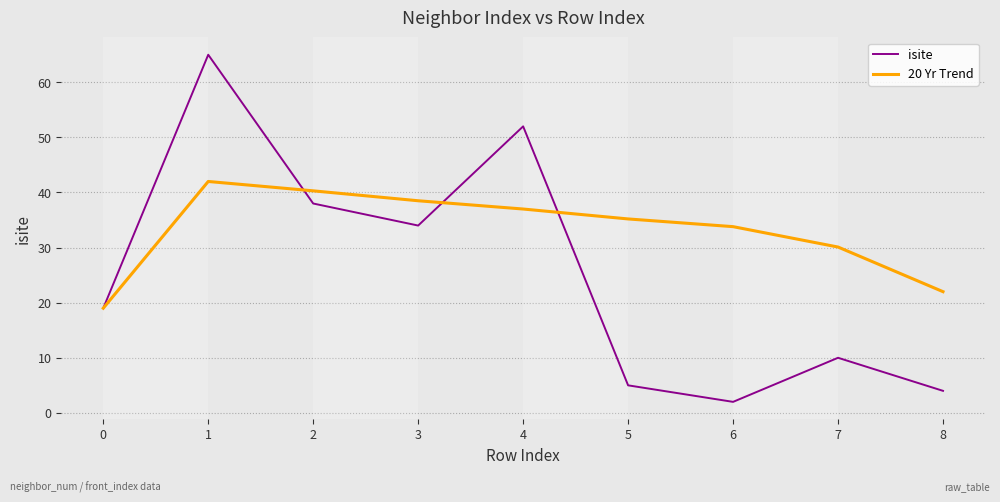

At which label does isite reach its peak?

1